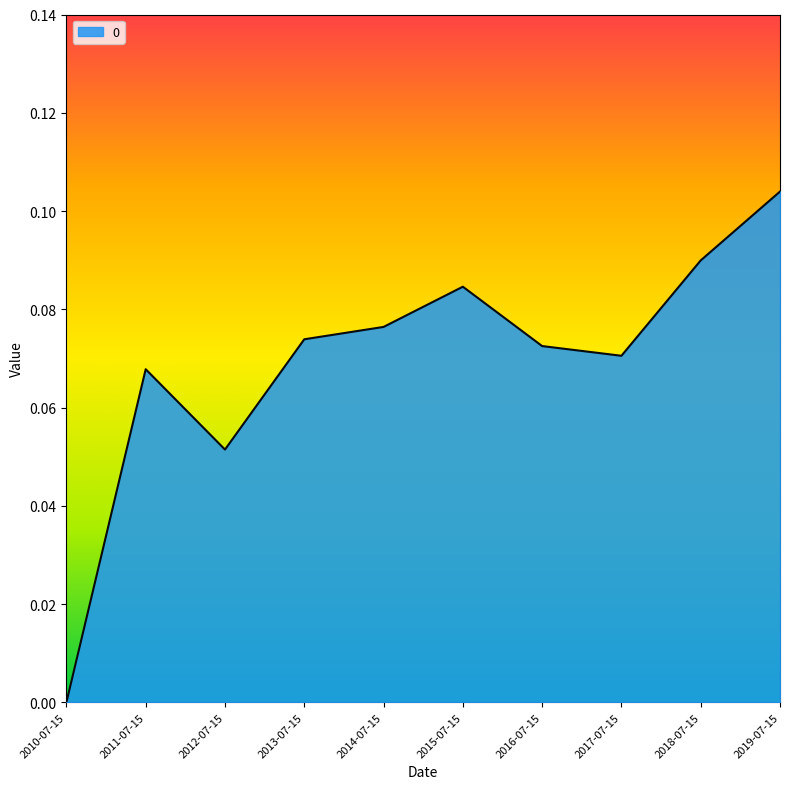

Which category has the highest value across all series?

2019-07-15